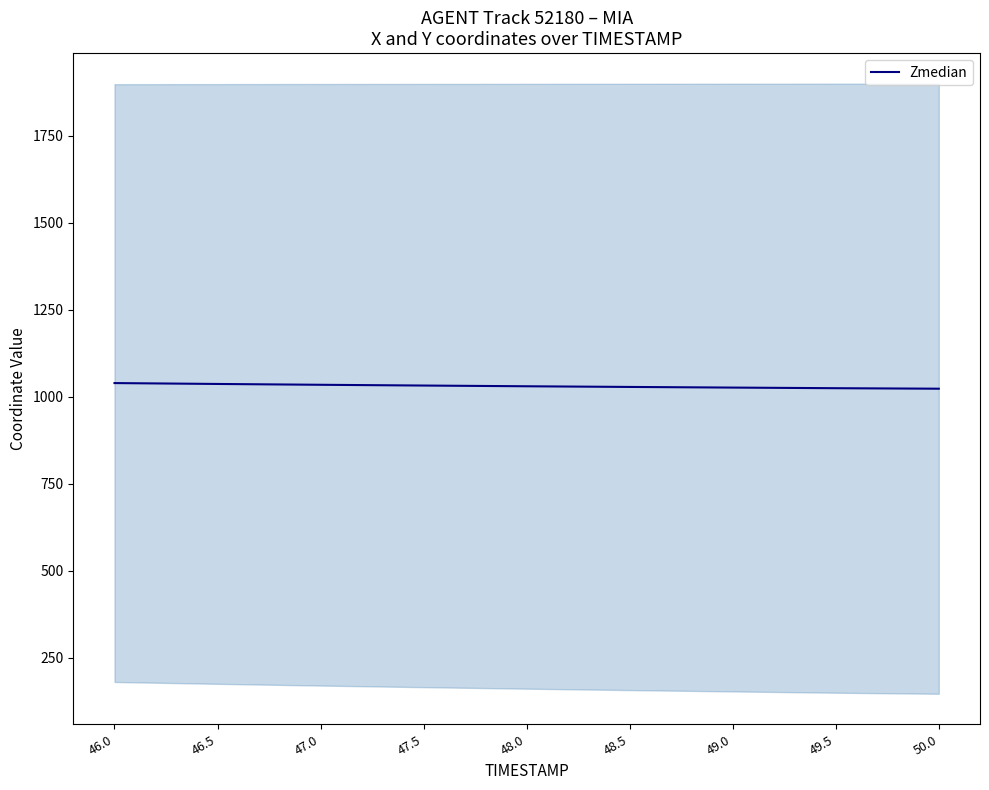

The value at 48.0 is 1029.8. True or false?

True